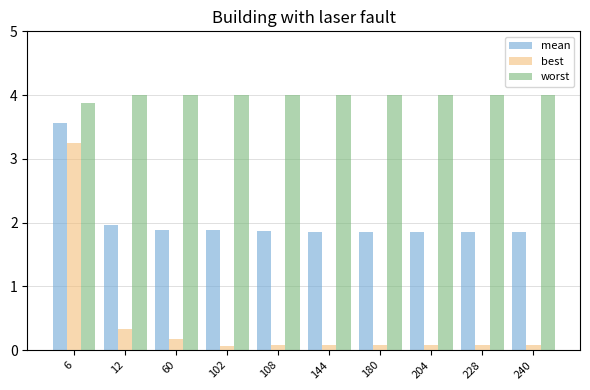

Rank the series by their average value, from lowest to highest.

best, mean, worst